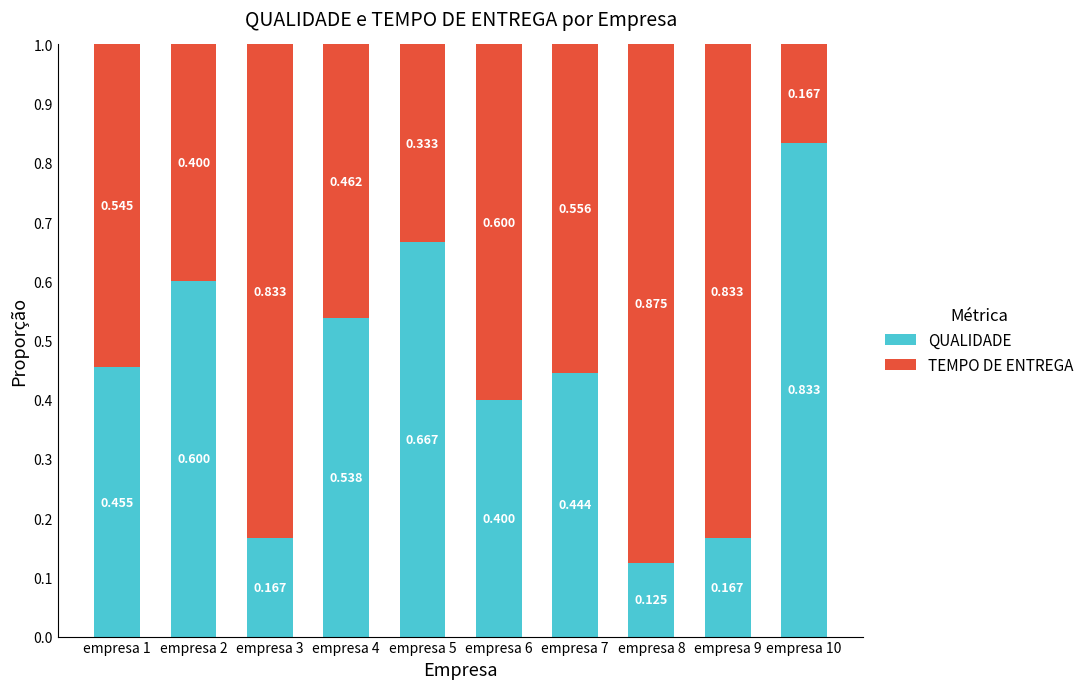

Is it true that QUALIDADE equals 0.2 at empresa 9?

True